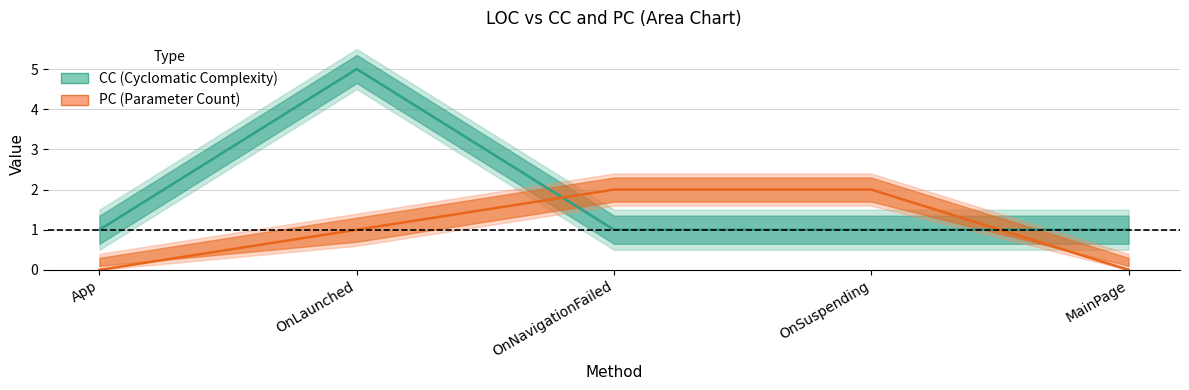

Reading left to right, list all the values displayed in this chart.

PC: App=0	OnLaunched=1	OnNavigationFailed=2	OnSuspending=2	MainPage=0
CC: App=1	OnLaunched=5	OnNavigationFailed=1	OnSuspending=1	MainPage=1